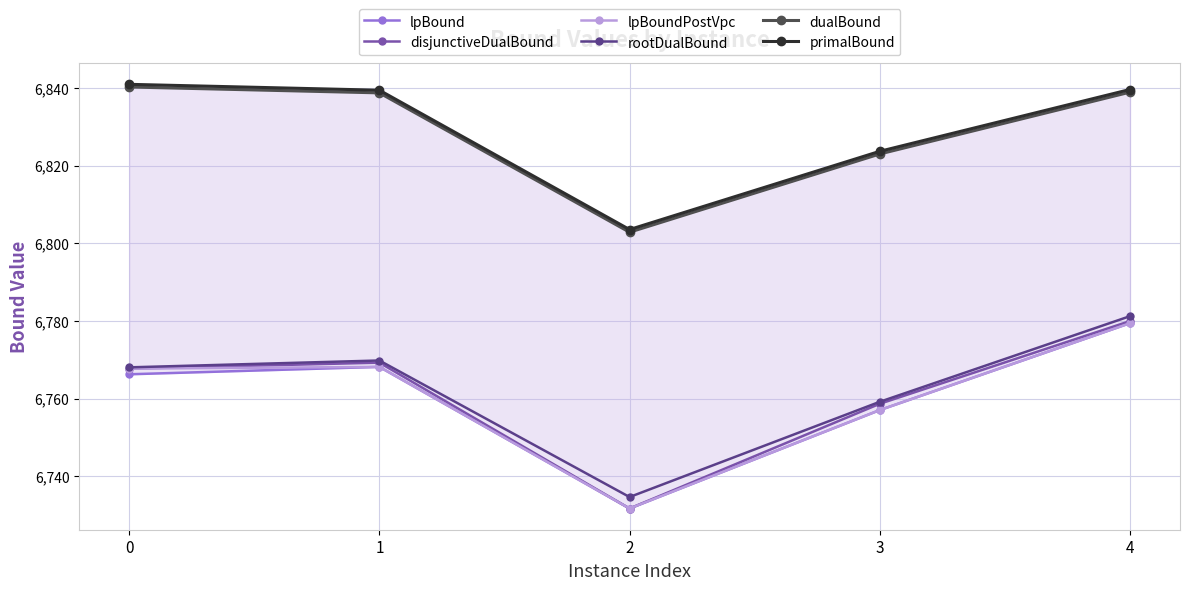

What is the difference between the maximum and minimum values in the lpBound series?

47.8